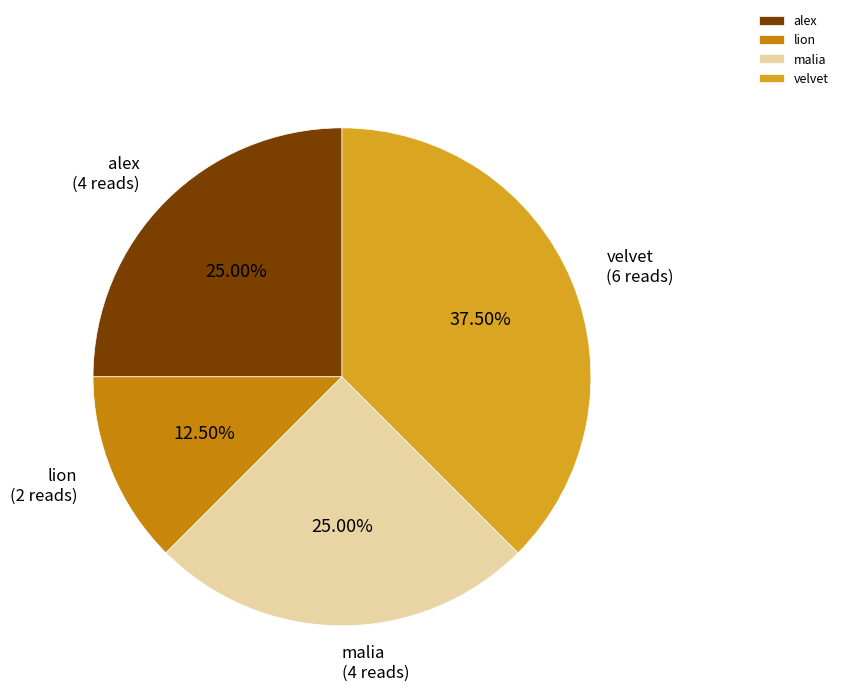

Approximately how many times larger is the value at velvet compared to alex?

1.5